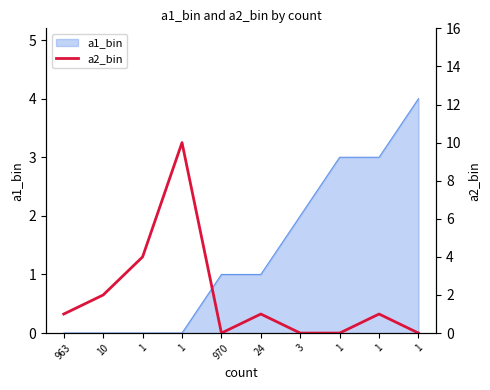

Which label corresponds to the smallest value in the chart?

970